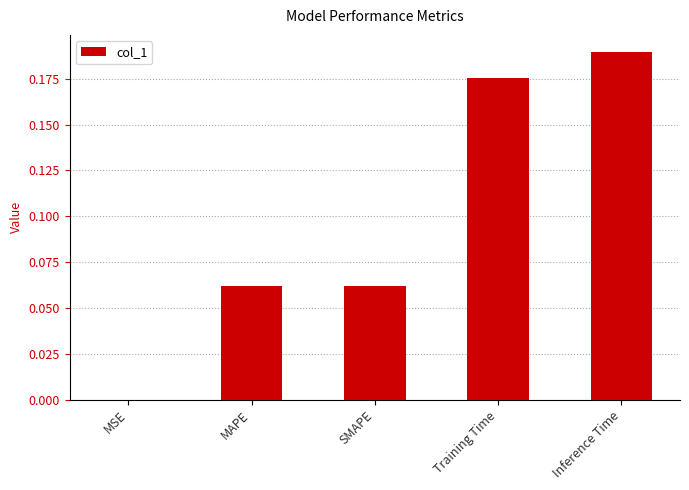

Which label corresponds to the largest value in the chart?

Inference Time